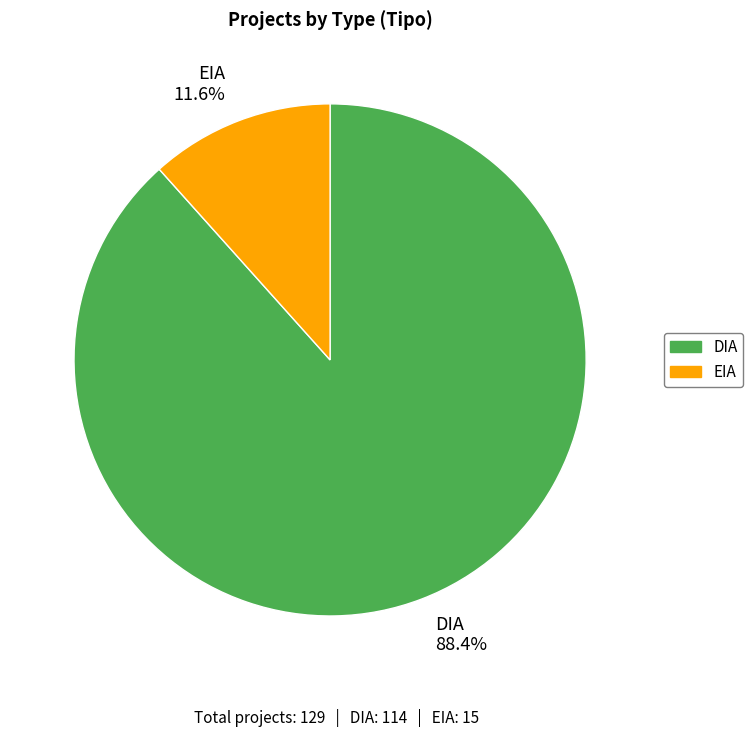

What percentage is NOT represented by EIA?

88.4%